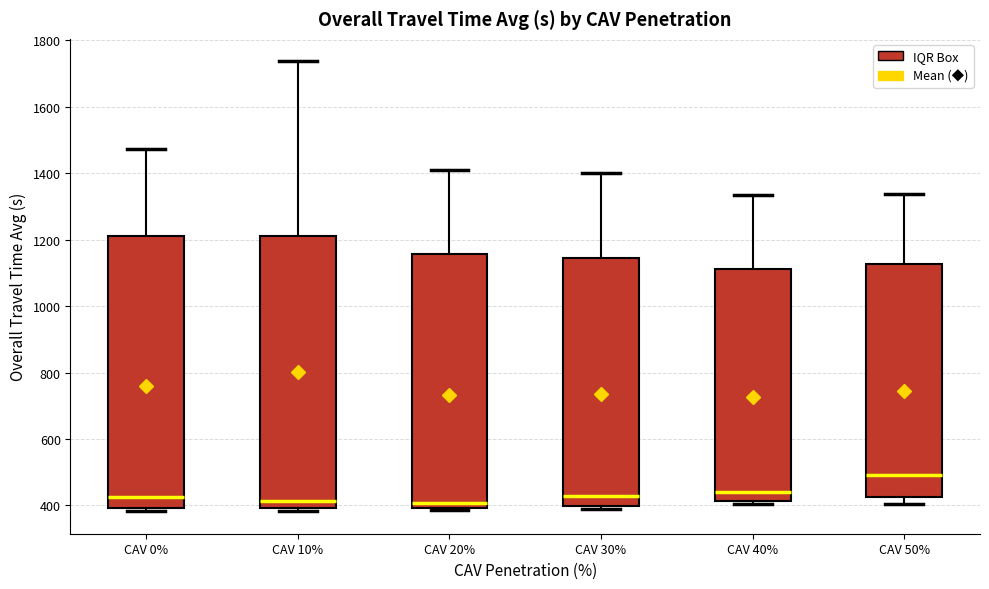

Reading left to right, read every box against the y-axis: the position of its median line, the range the box covers, and the ends of its whiskers. The values are not printed on the chart, so give them approximately, as read against the axis.

CAV 0%: median 420, box 400 to 1220, whiskers 380 to 1480
CAV 10%: median 420, box 400 to 1220, whiskers 380 to 1740
CAV 20%: median 400 (just above the box's lower edge), box 400 to 1160, whiskers 380 to 1420
CAV 30%: median 420, box 400 to 1140, whiskers 380 to 1400
CAV 40%: median 440, box 420 to 1120, whiskers 400 to 1340
CAV 50%: median 500, box 420 to 1120, whiskers 400 to 1340